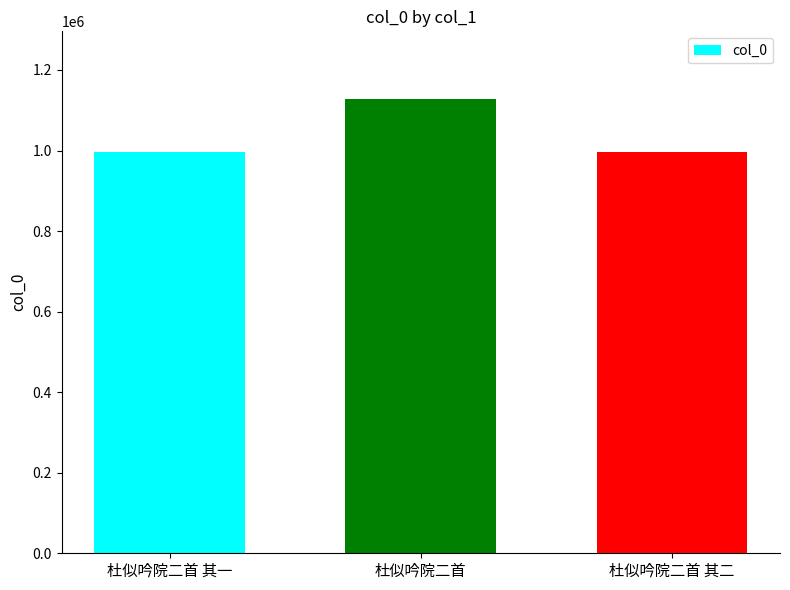

Count the number of data series in this chart.

1